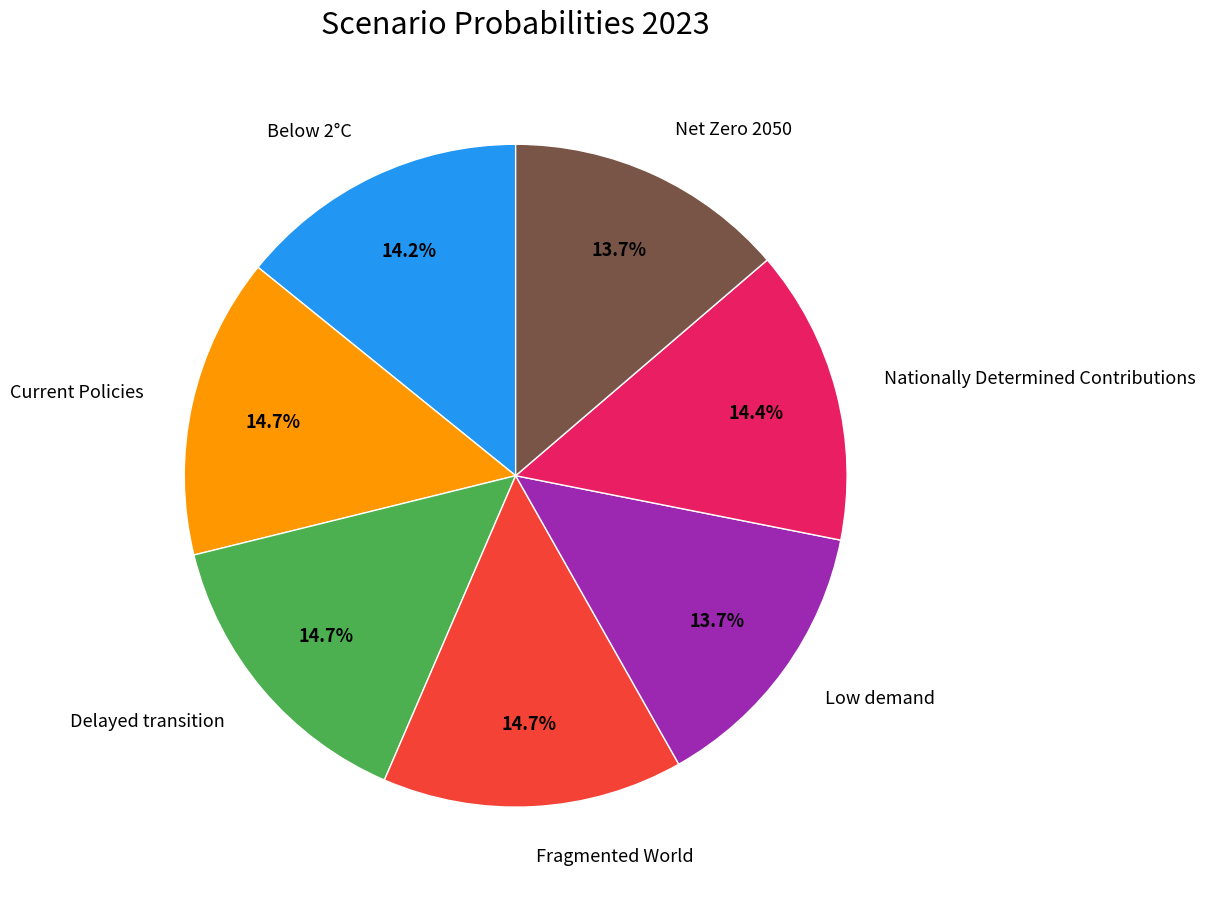

To the nearest percent, what percentage of the pie is Net Zero 2050?

14%